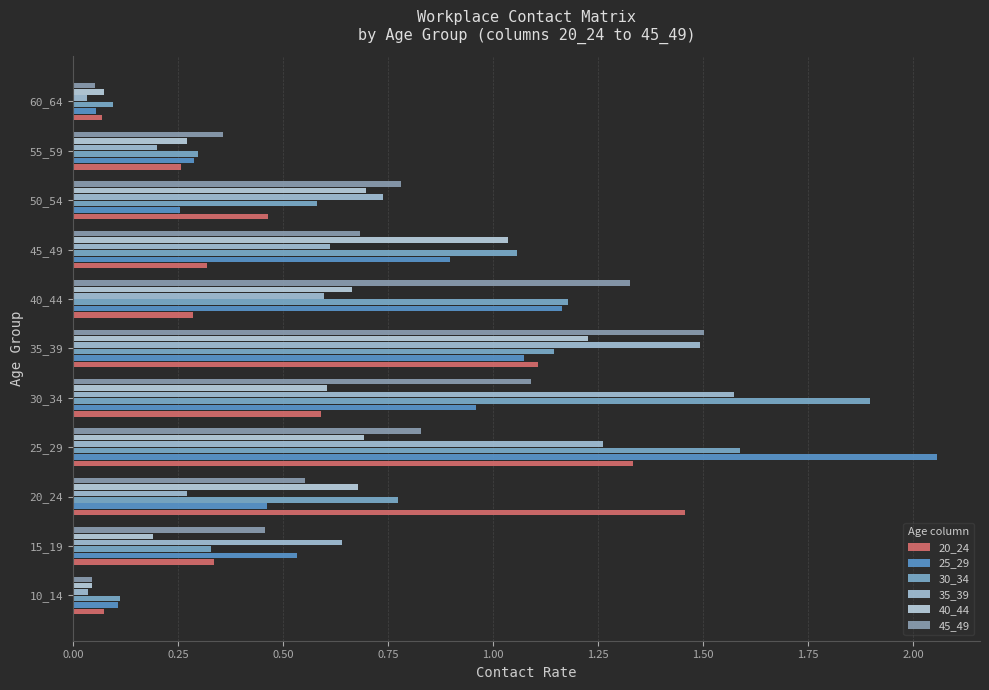

Which series has the largest range (max minus min)?

25_29